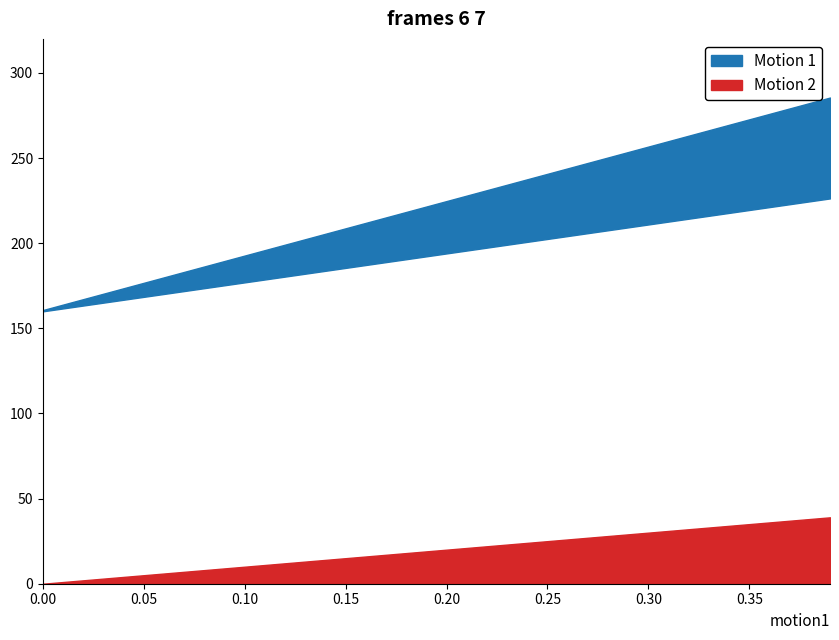

The p series shows 0.3 at 19. True or false?

False